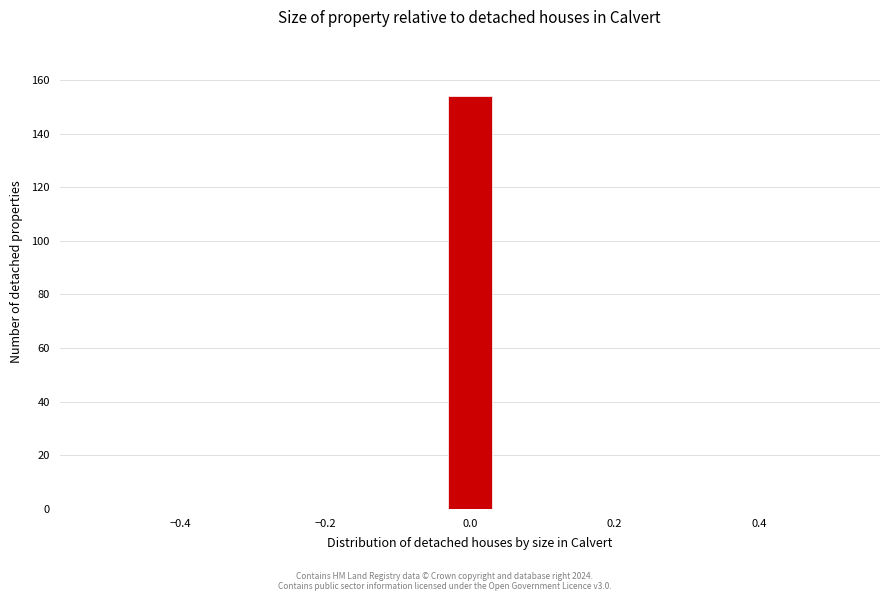

Read against the x-axis, roughly where is the centre of the tallest bar?

0.00